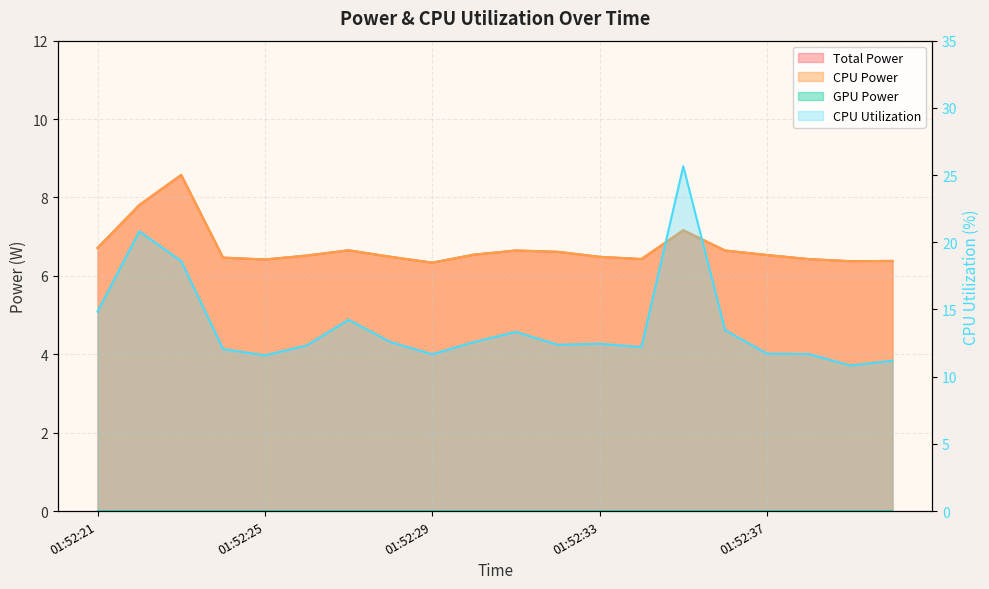

What is the smallest value displayed?

6.3